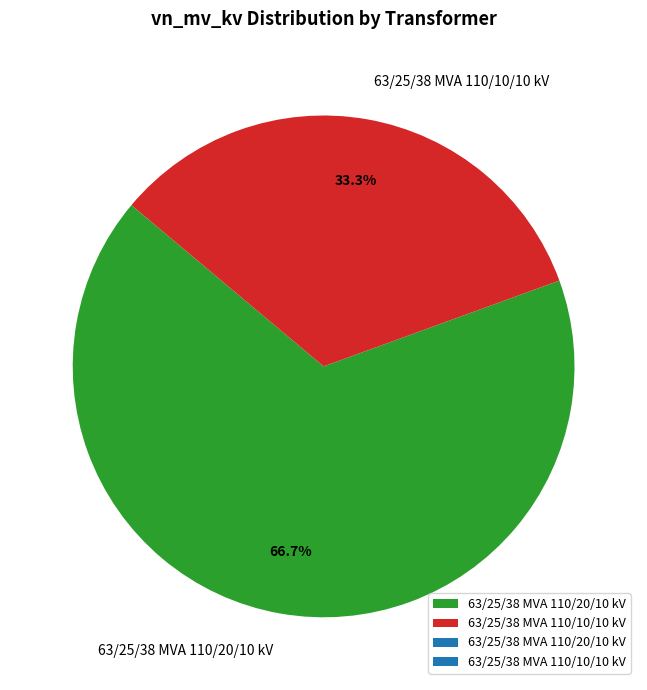

To the nearest percent, what is the average slice percentage?

50%